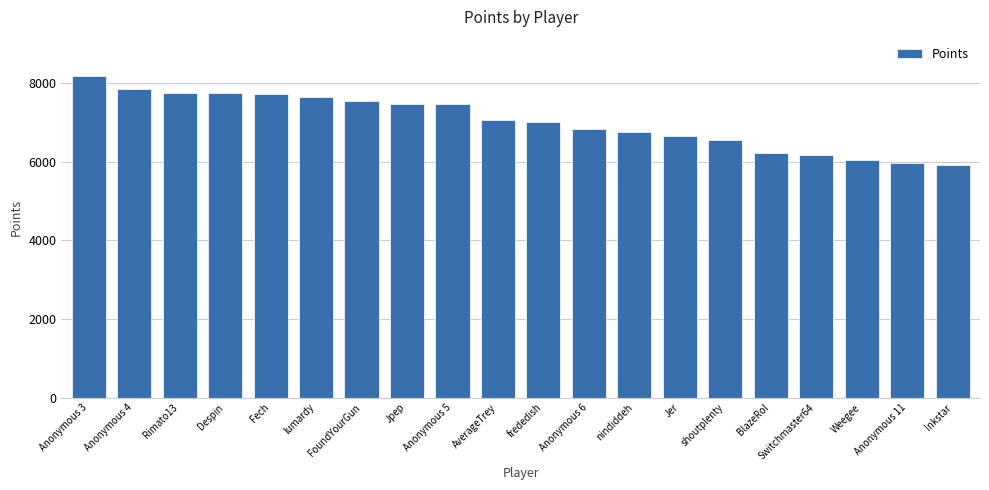

Count the number of data series in this chart.

1